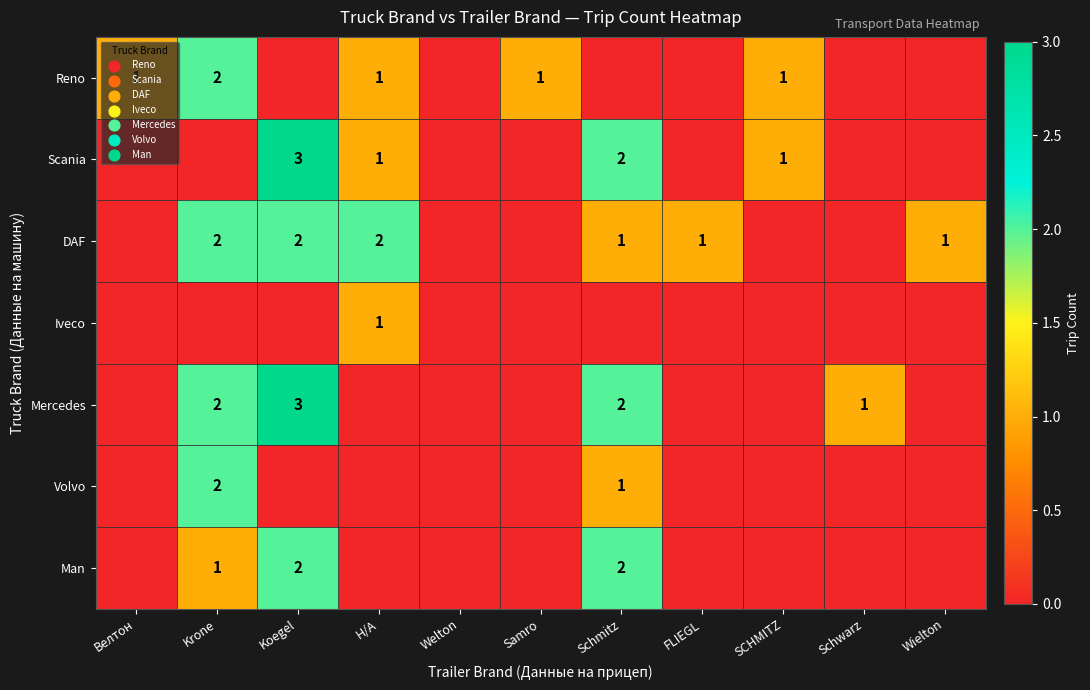

At how many categories does at least one series exceed 1?

4